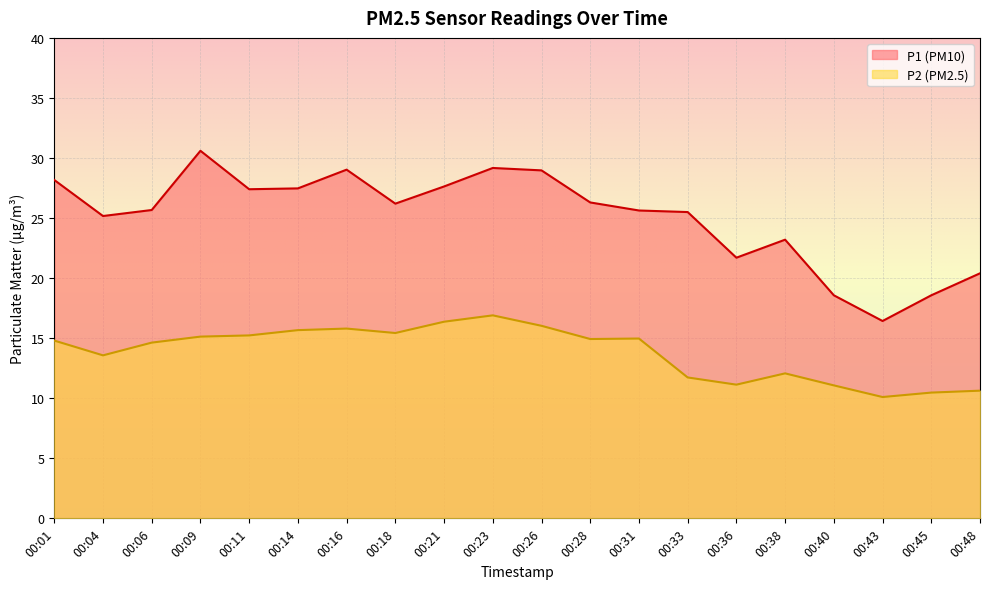

Rank the categories by P1 value from lowest to highest.

00:43, 00:40, 00:45, 00:48, 00:36, 00:38, 00:04, 00:33, 00:31, 00:06, 00:18, 00:28, 00:11, 00:14, 00:21, 00:01, 00:26, 00:16, 00:23, 00:09